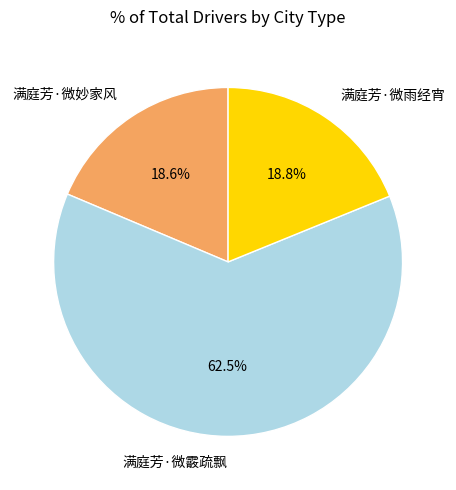

To the nearest percent, what is the average slice percentage?

33%